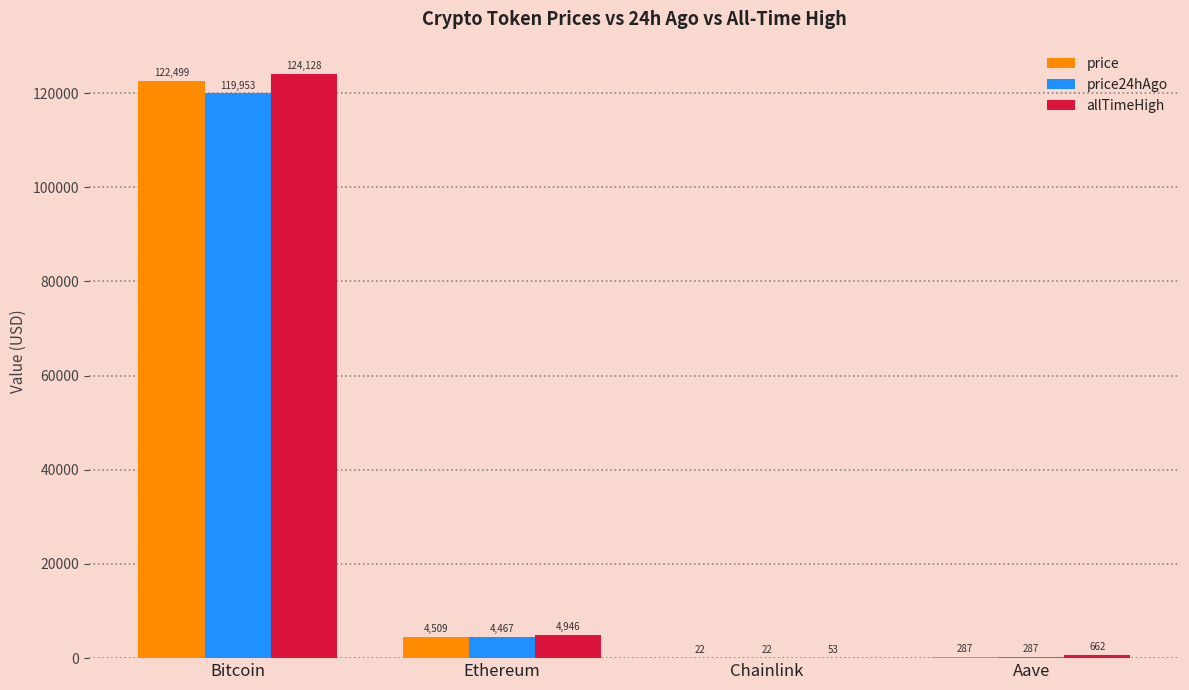

How many groups of bars are there?

4